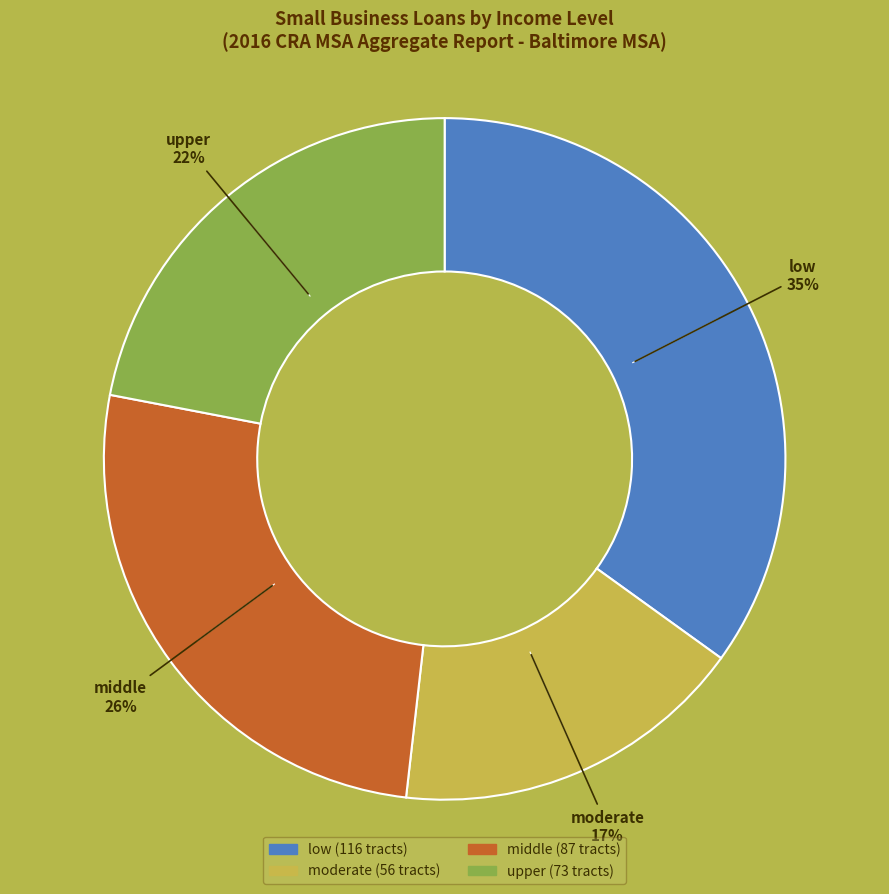

What is the smallest slice in the pie chart?

moderate